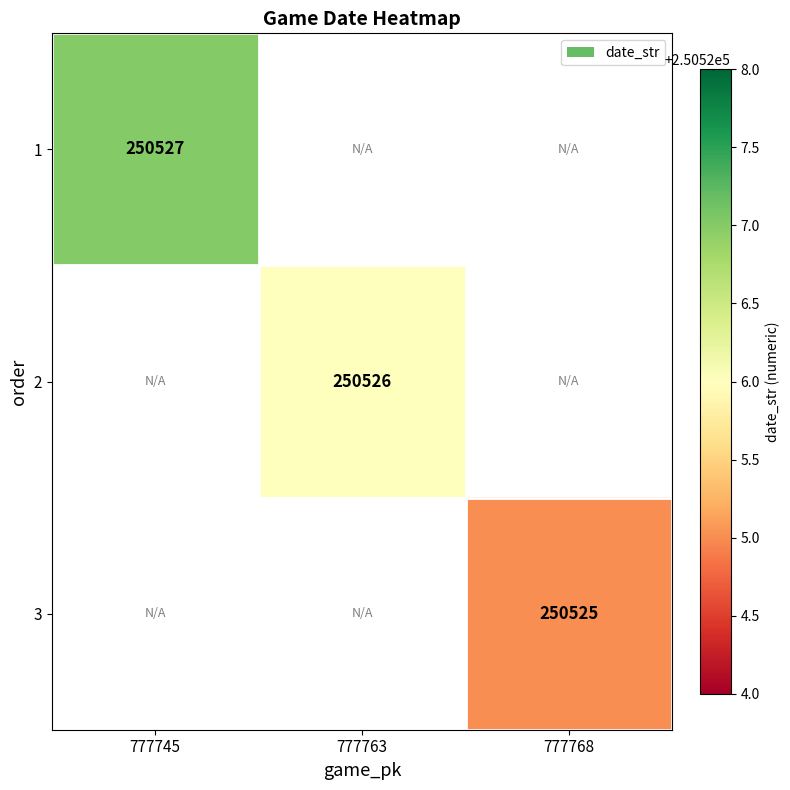

The value of 2 at 777763 is 61511. True or false?

False